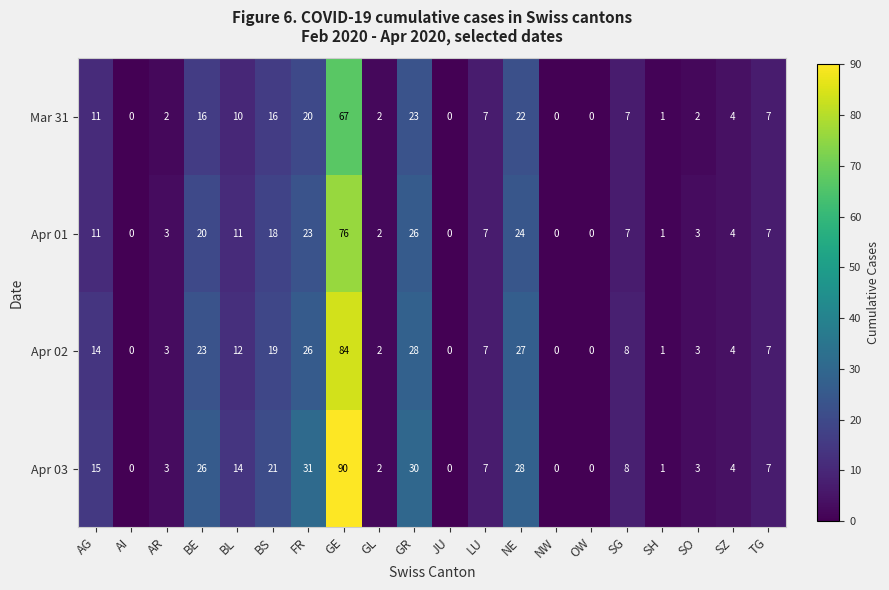

At which category is the sum across all series the highest?

GE